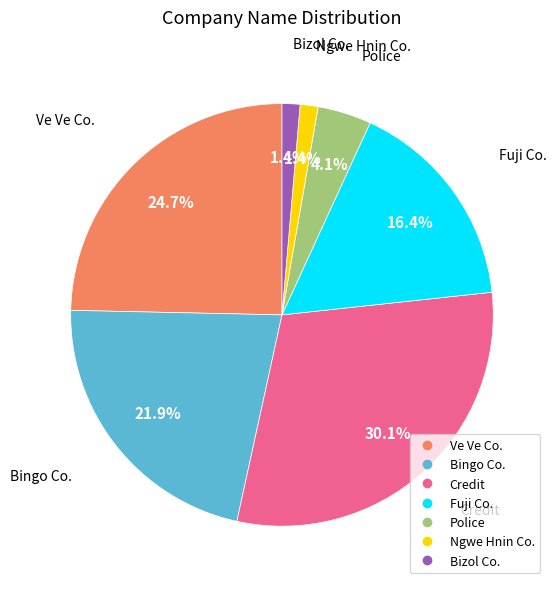

Count the number of slices in the pie.

7